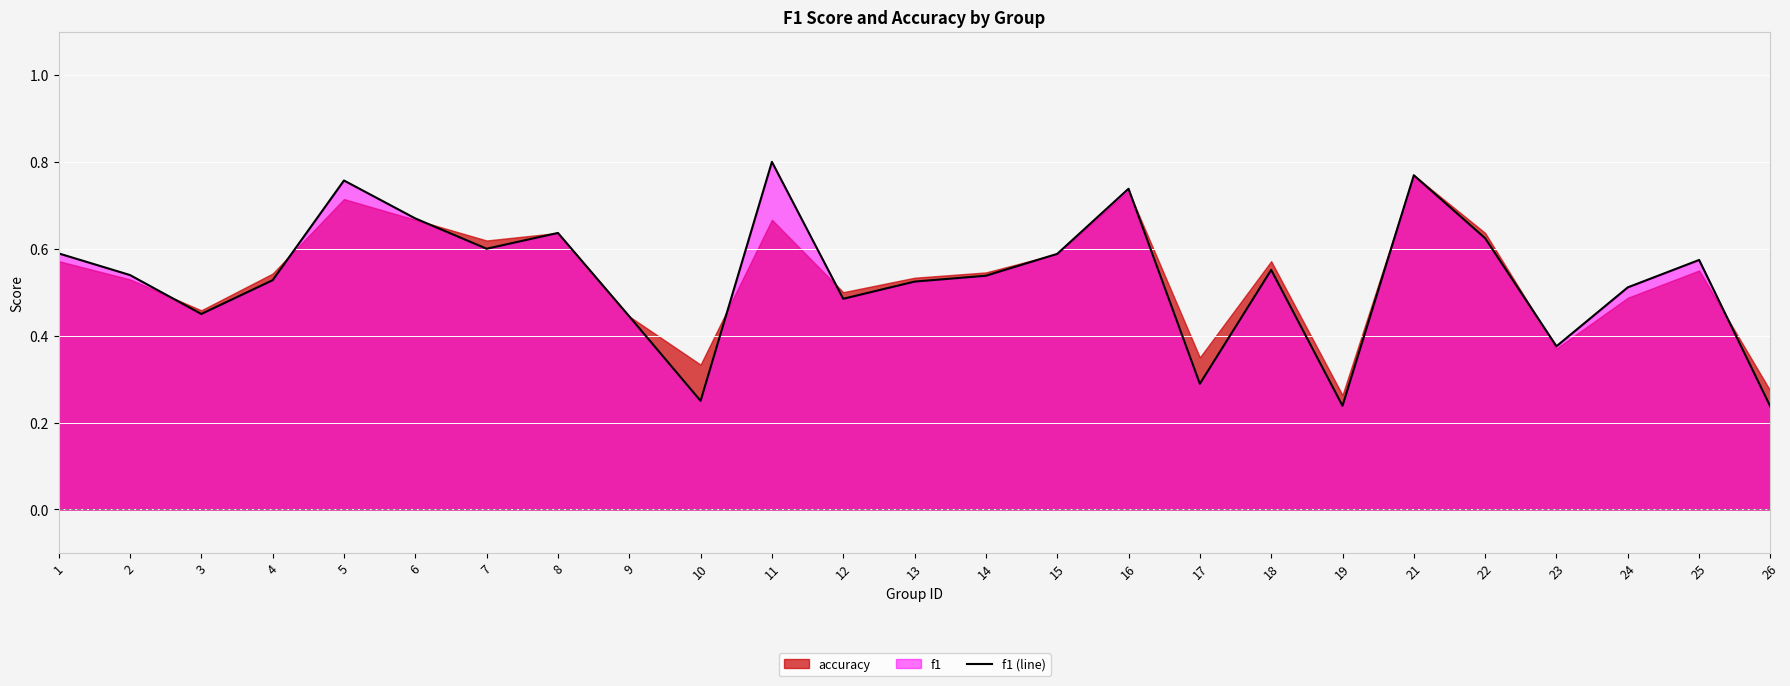

What is the value of the 2nd point from the left?

0.5